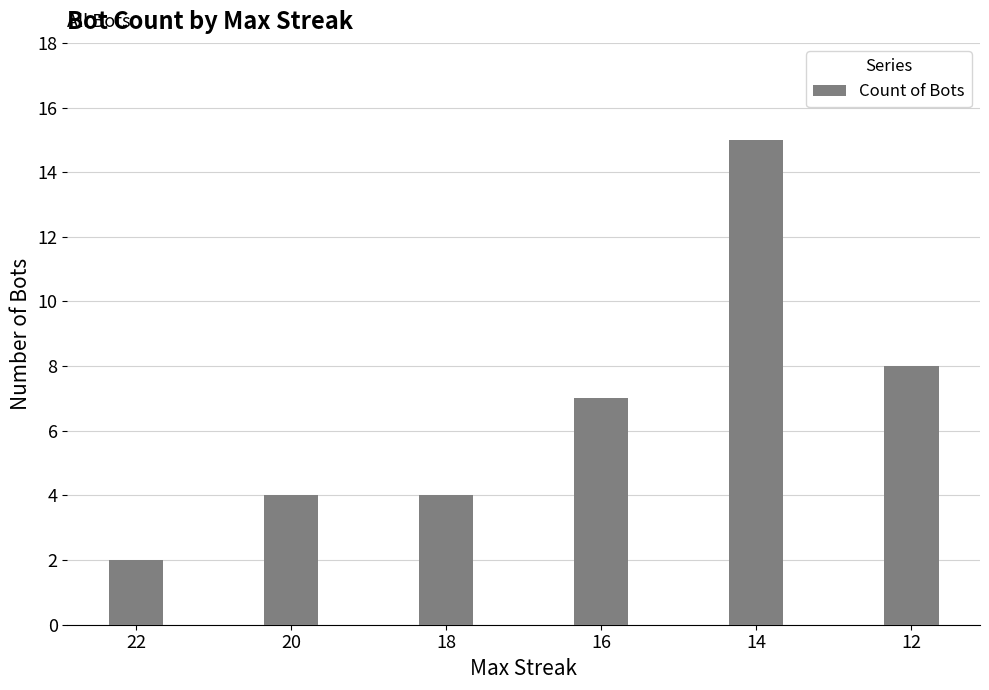

What is the ratio of the value at 22 to the value at 18?

0.5